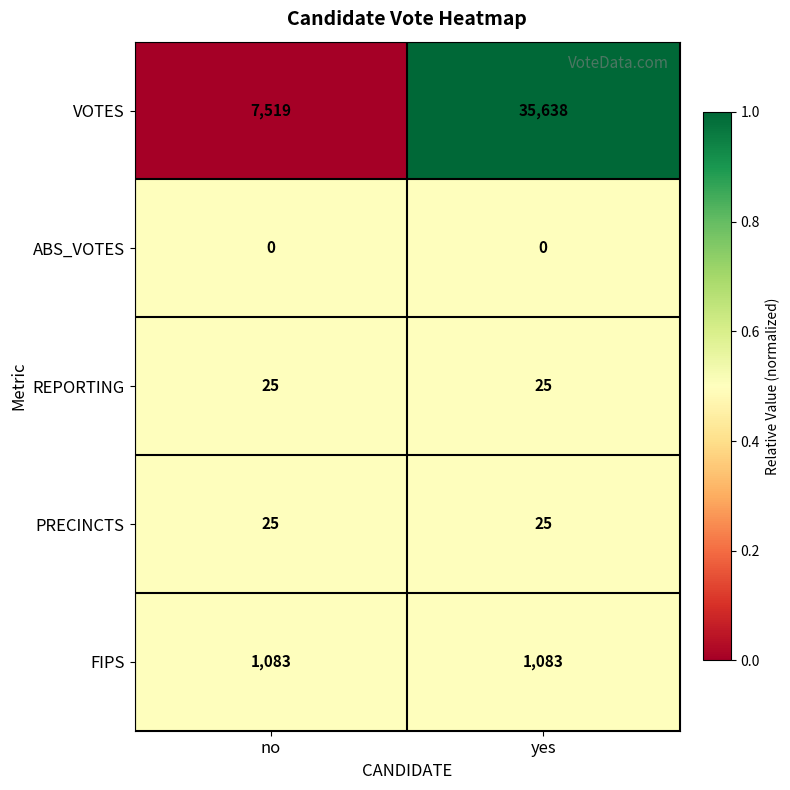

How many series are shown in this chart?

5